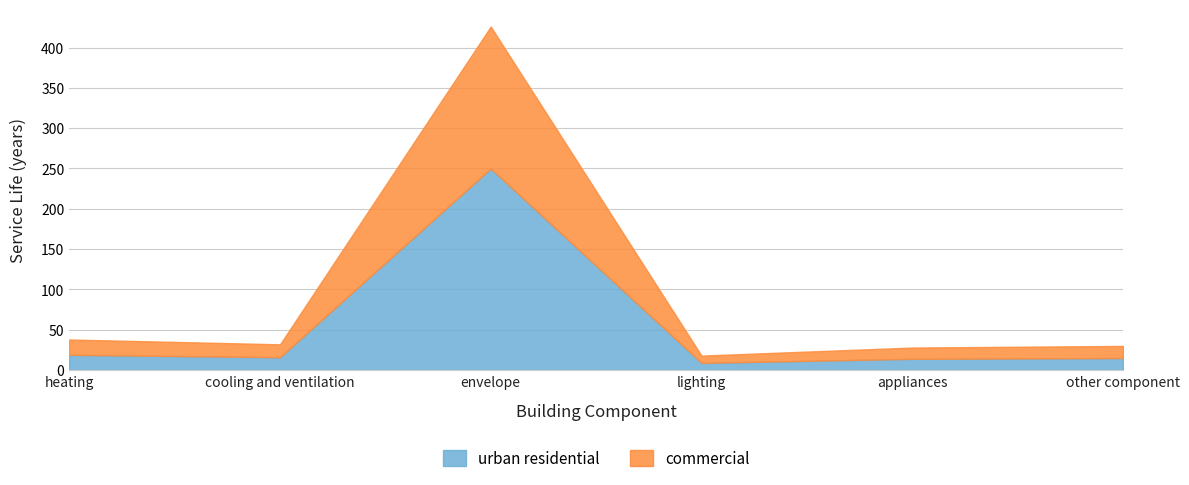

Which has a higher value, other component or appliances?

other component